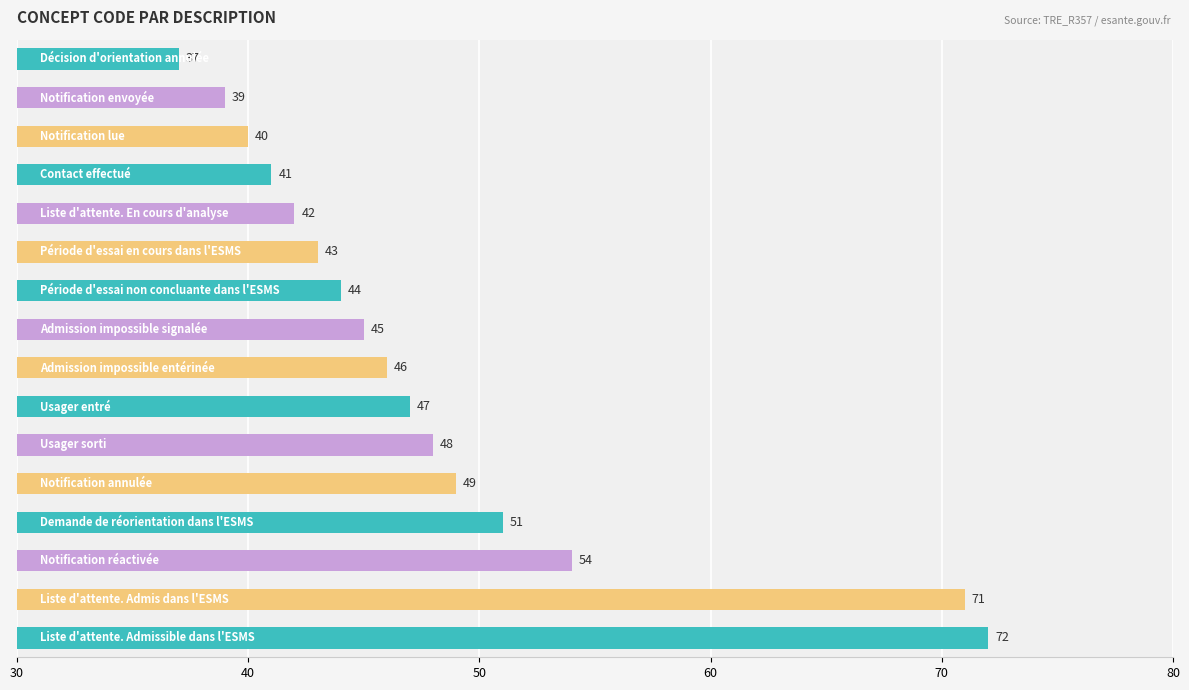

What is the value of the 16th bar from the top?

72